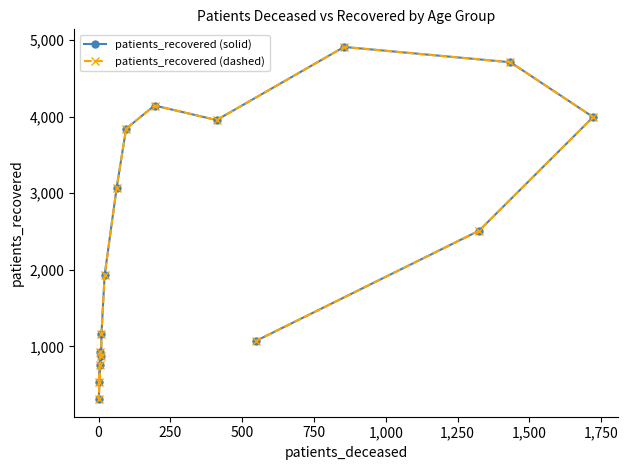

Which has a higher value, 750 or 1,500?

1,500